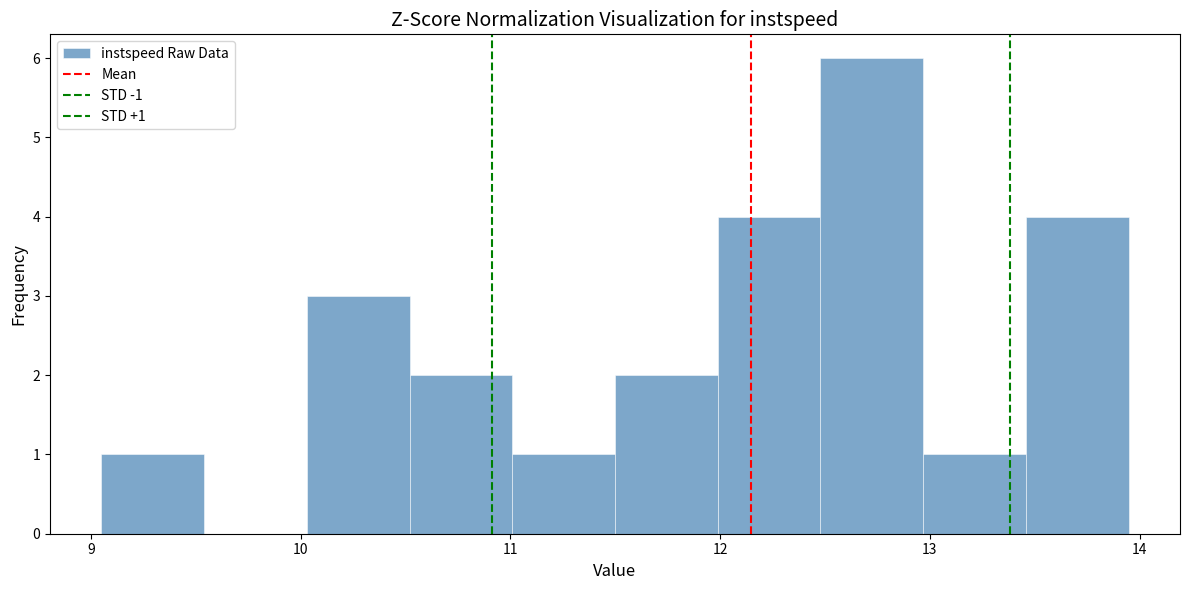

Which range on the x-axis has the tallest bar?

12.5 to 13.0